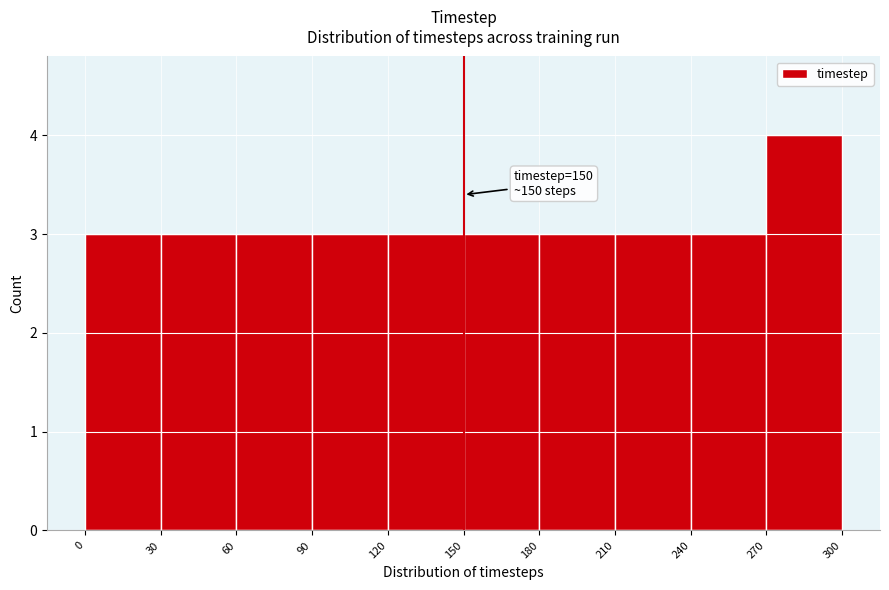

Which range on the x-axis has the tallest bar?

270 to 300